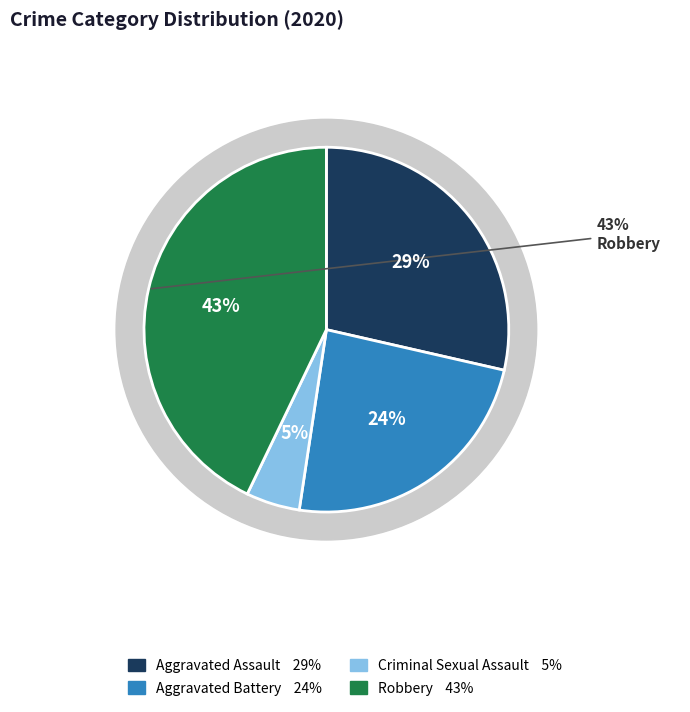

How many segments does this pie chart have?

4